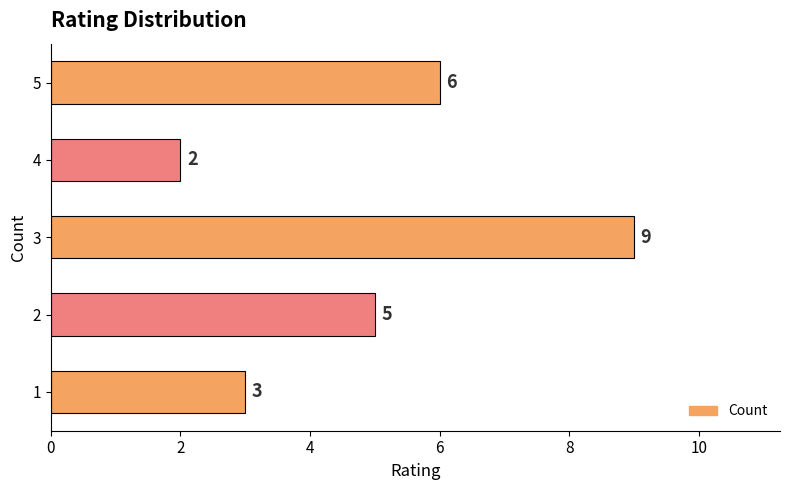

What is the sum of all values?

25